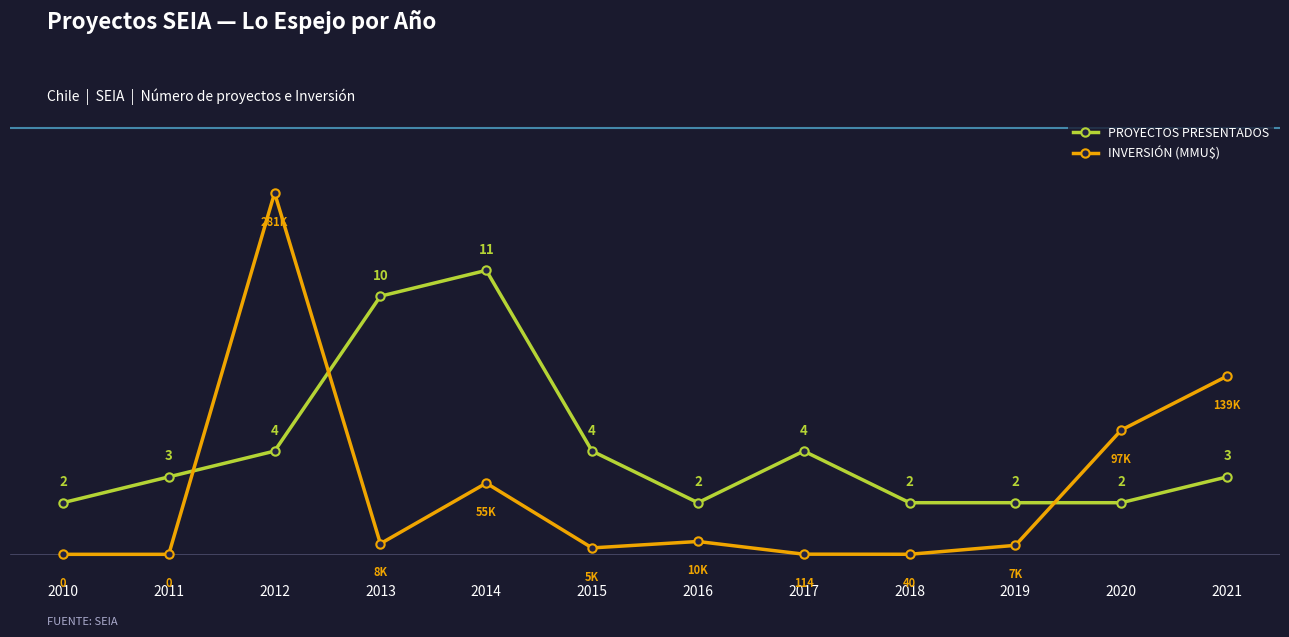

Which series changed the most between 2015 and 2018?

PROYECTOS PRESENTADOS